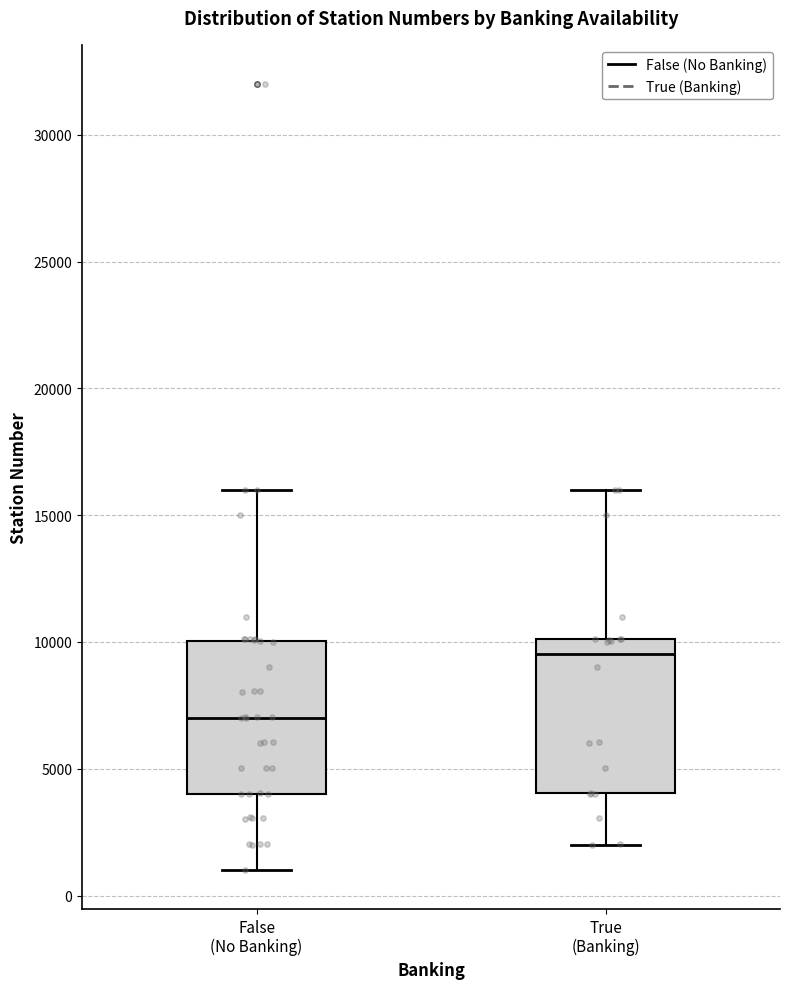

Where is the lower edge of the box for True (Banking) on the y-axis? The values are not printed on the chart, so give them approximately, as read against the axis.

4000